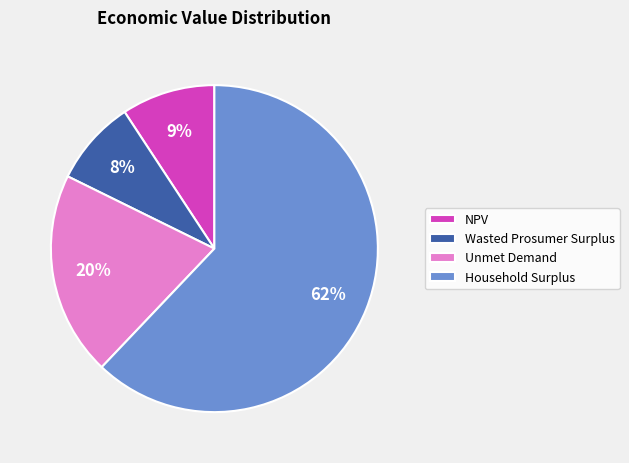

Is it true that Unmet Demand is 20% of the pie?

True